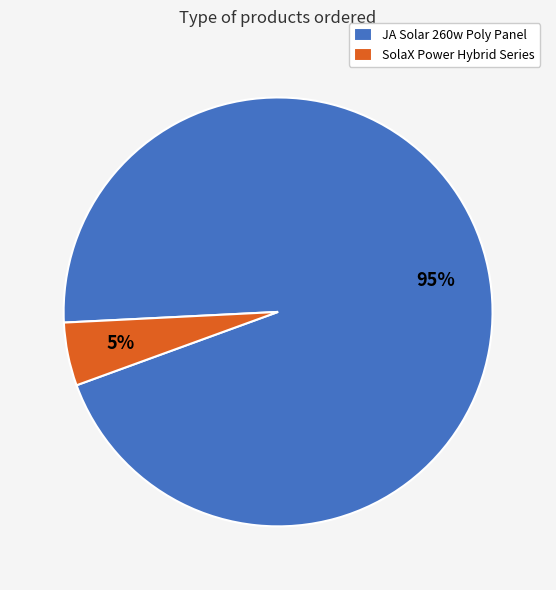

Count the number of slices in the pie.

2